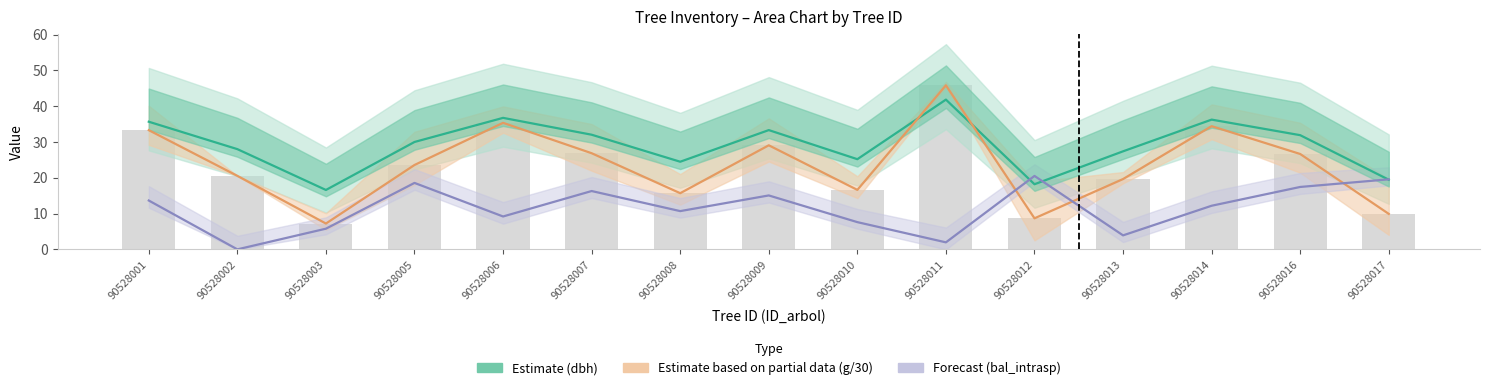

Reading left to right, what are all the values shown in this chart?

dbh (Estimate): 90528001=35.7	90528002=28.0	90528003=16.6	90528005=30.0	90528006=36.8	90528007=32.0	90528008=24.5	90528009=33.3	90528010=25.2	90528011=41.9	90528012=18.2	90528013=27.4	90528014=36.3	90528016=31.9	90528017=19.5
g/30 (Estimate partial): 90528001=33.3	90528002=20.5	90528003=7.2	90528005=23.6	90528006=35.4	90528007=26.9	90528008=15.7	90528009=29.1	90528010=16.6	90528011=45.8	90528012=8.7	90528013=19.7	90528014=34.4	90528016=26.7	90528017=9.9
bal_intrasp (Forecast): 90528001=13.7	90528002=0.0	90528003=5.8	90528005=18.6	90528006=9.2	90528007=16.3	90528008=10.7	90528009=15.1	90528010=7.6	90528011=2.0	90528012=20.5	90528013=3.9	90528014=12.2	90528016=17.4	90528017=19.6